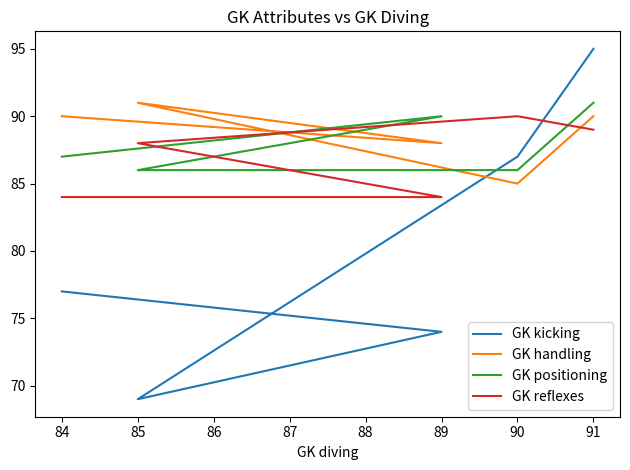

How many data points in GK kicking are less than 77?

2